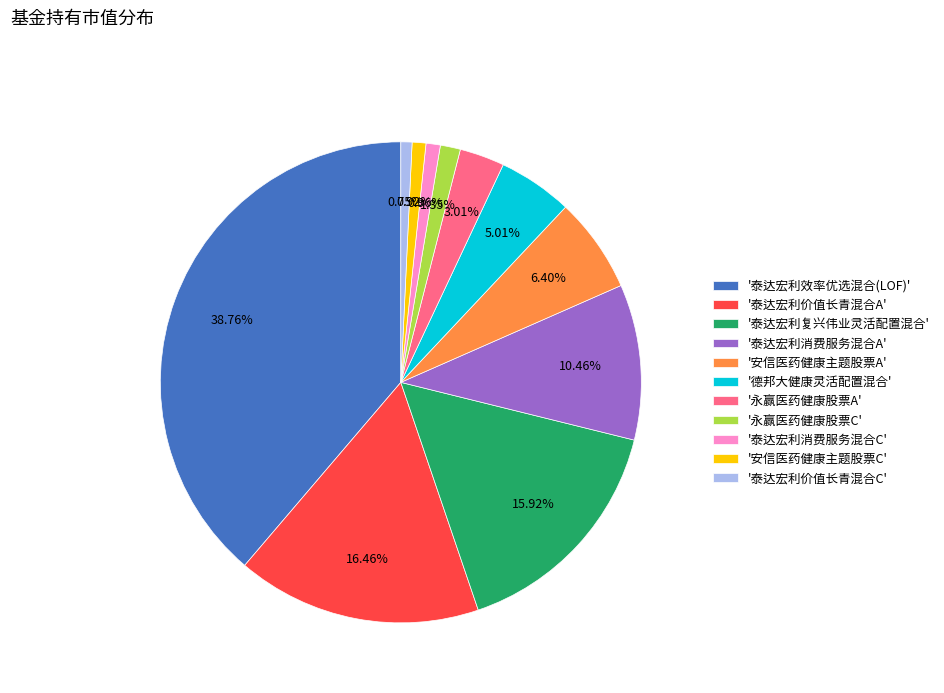

Is the sum of '德邦大健康灵活配置混合' and '泰达宏利价值长青混合C' greater than half?

No